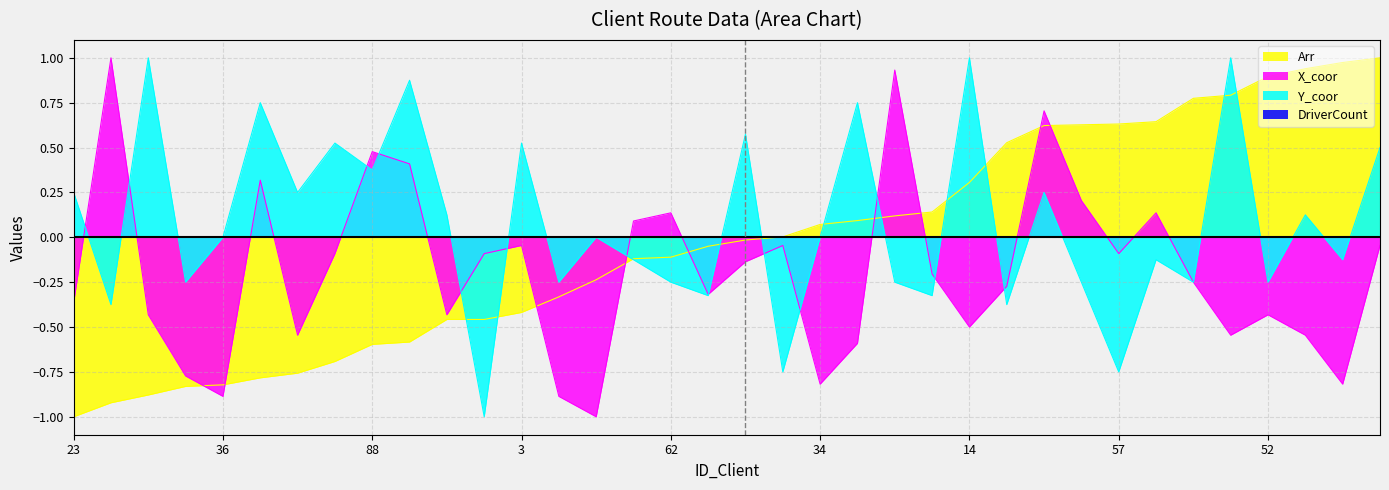

Where do Arr and Y_coor first cross each other?

24 and 56